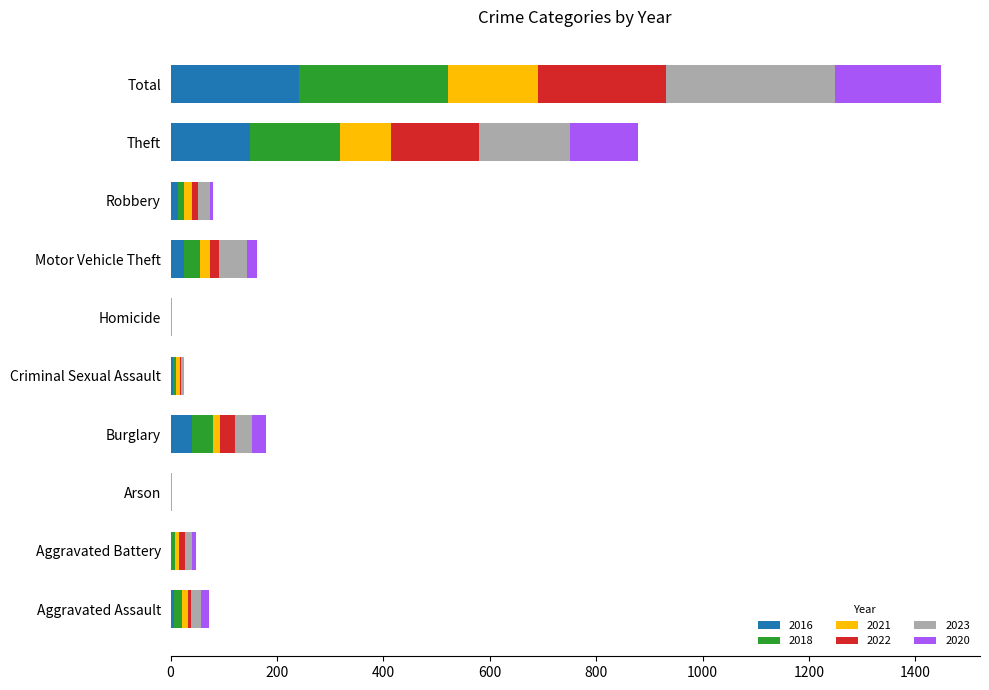

What is the highest value of the 2016 series?

242